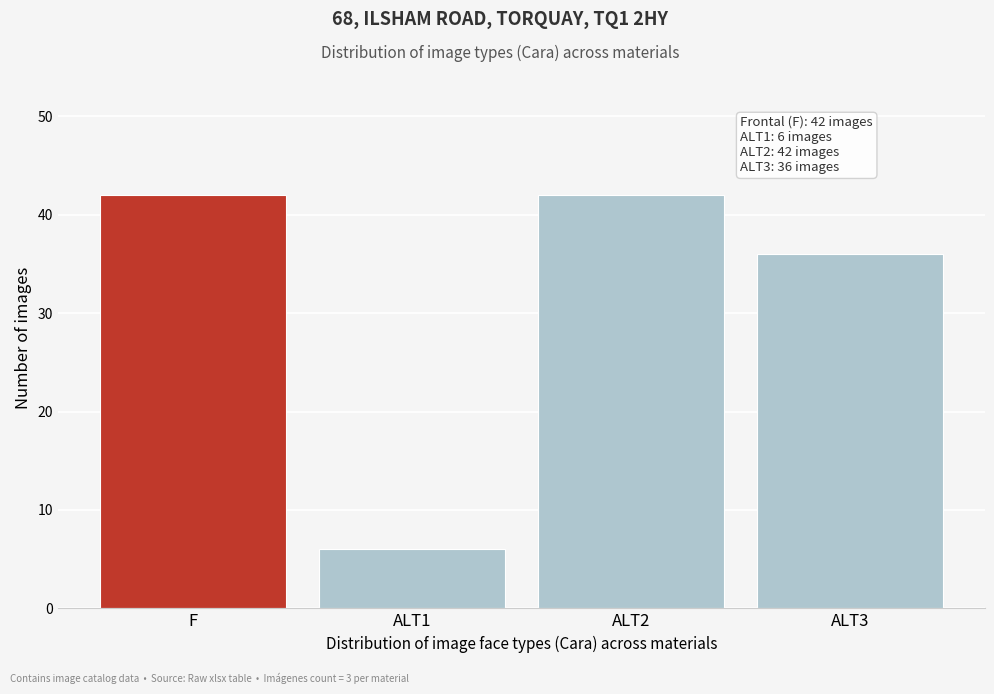

Reading left to right, transcribe all the data shown in this chart.

F=42	ALT1=6	ALT2=42	ALT3=36